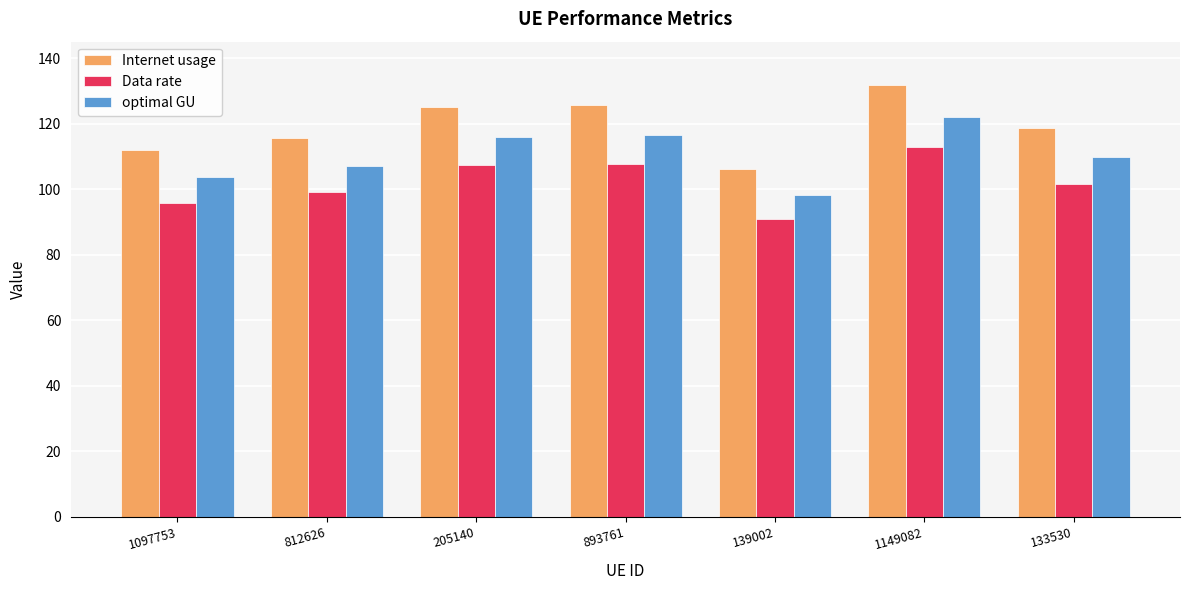

The value of Data rate at 893761 is 178.7. True or false?

False